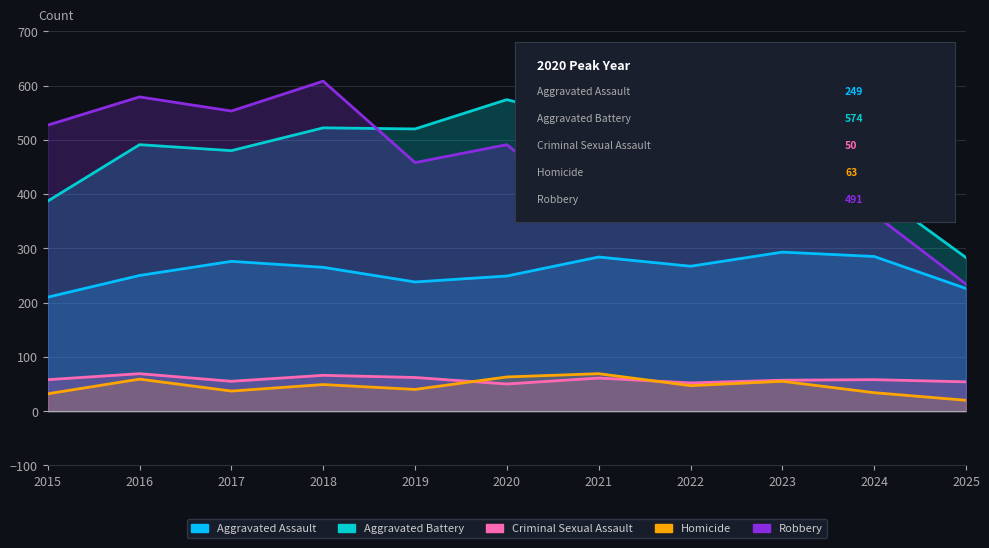

Which category has the highest value across all series?

2018